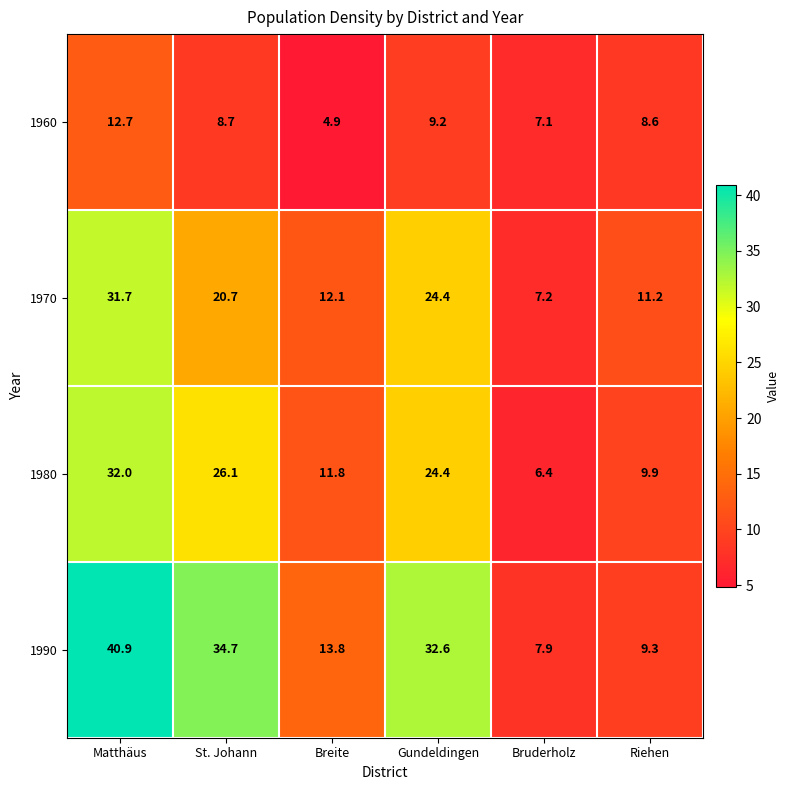

What is the sum of the 1970 values at Matthäus and Riehen?

42.9